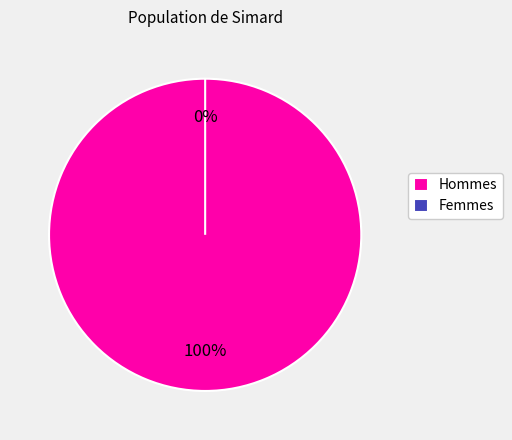

How many segments does this pie chart have?

2